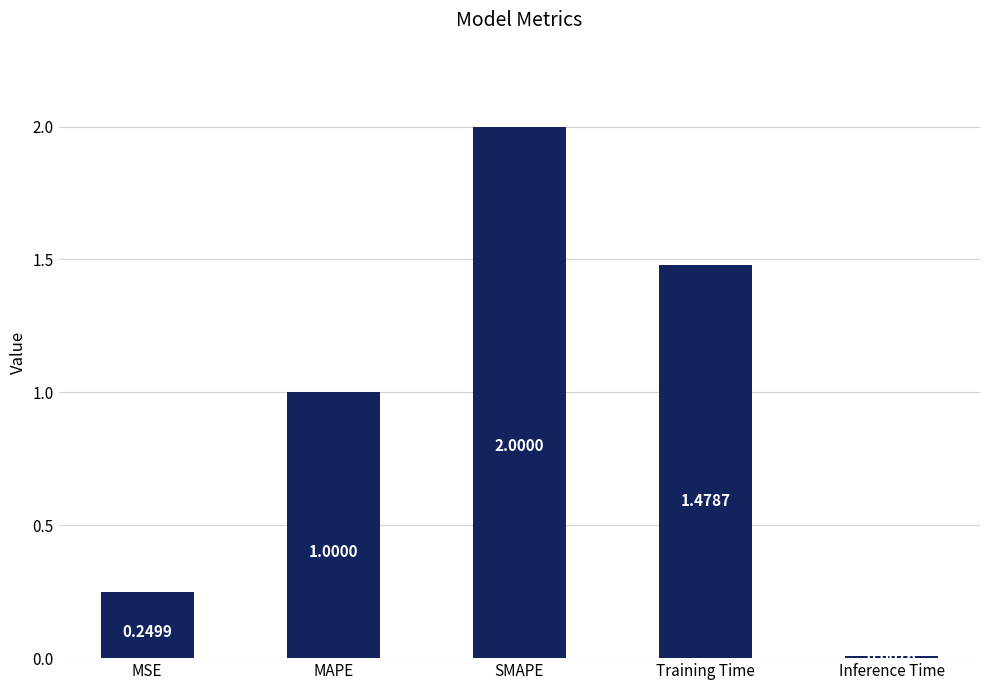

Are the bars grouped side by side (vs. stacked)?

No